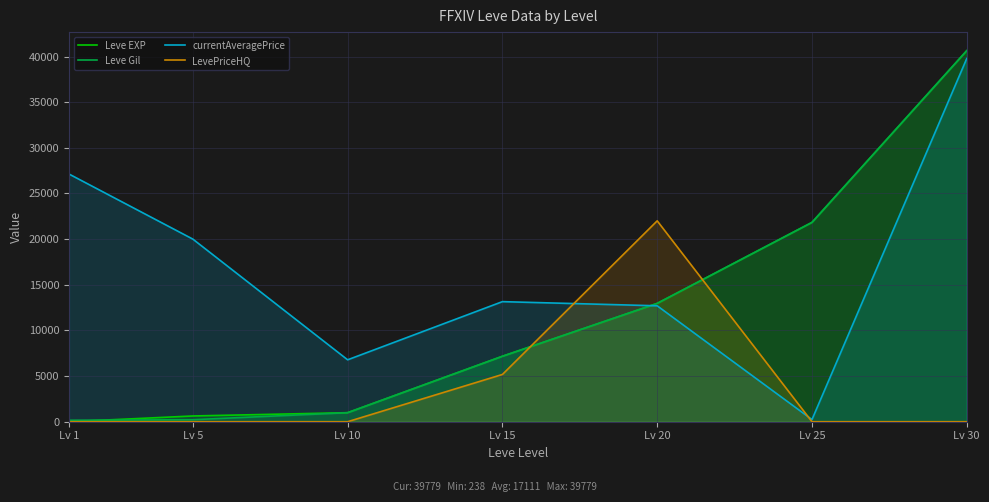

How many intersections are there between Leve Gil and currentAveragePrice?

1